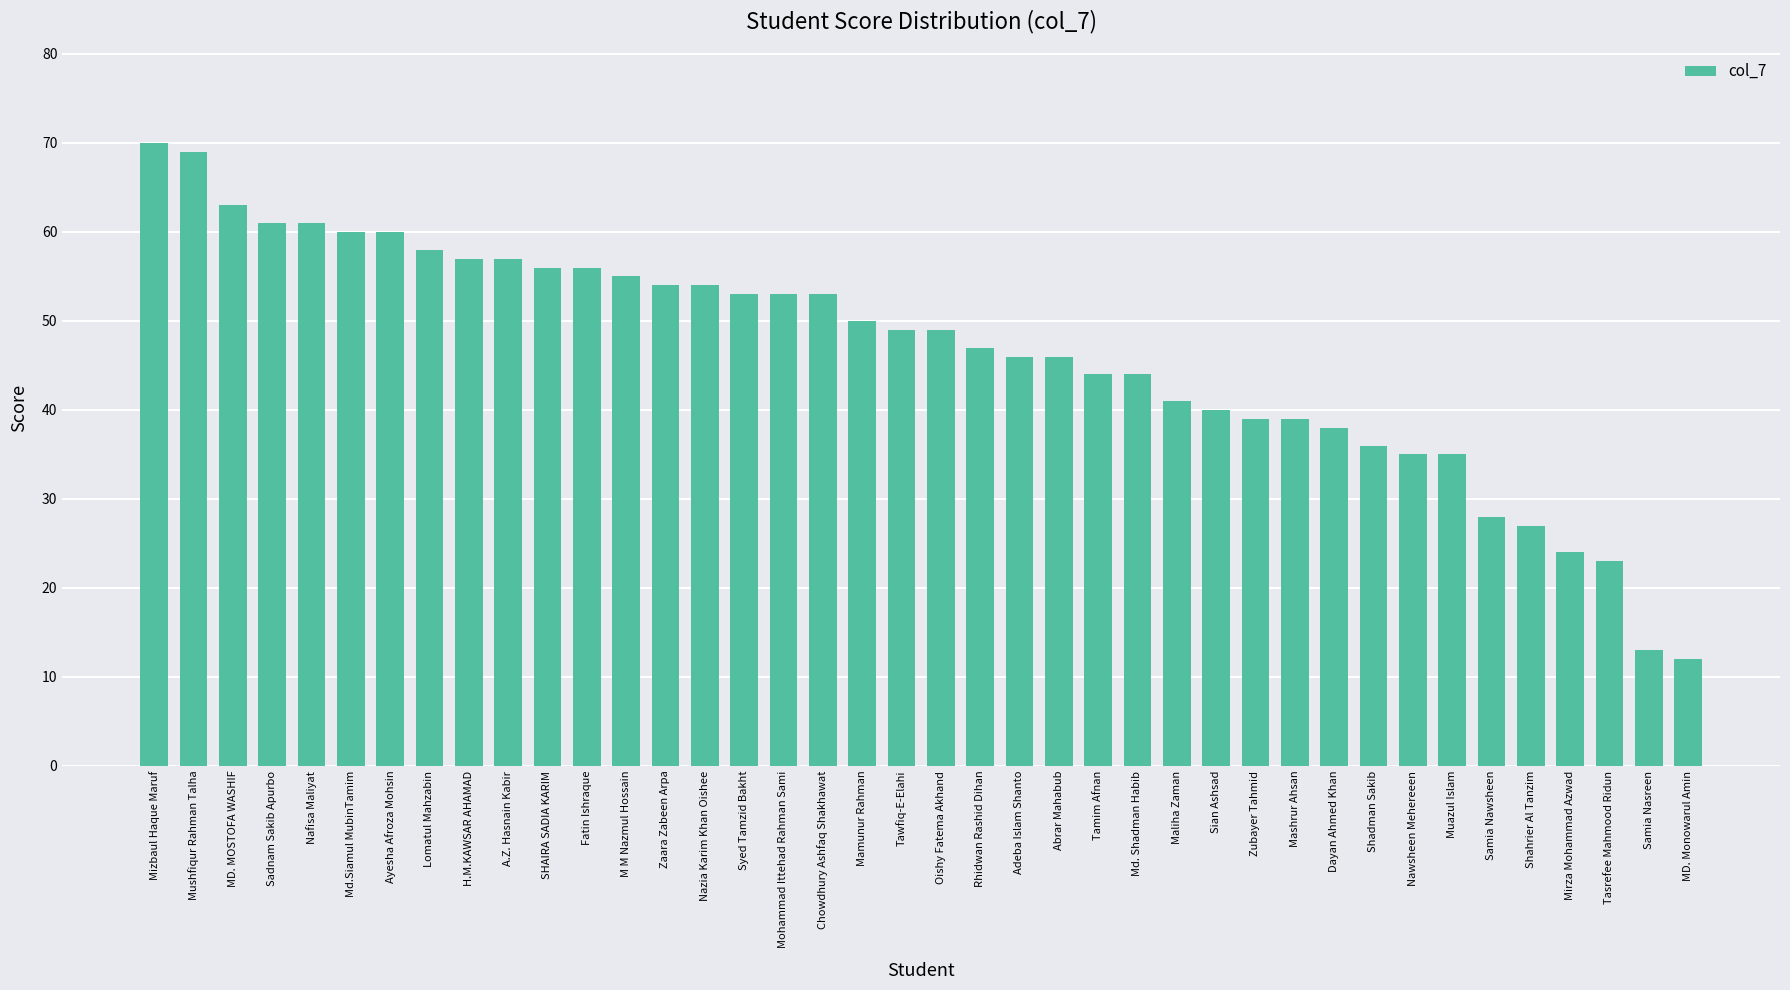

Does the chart contain any negative values?

No